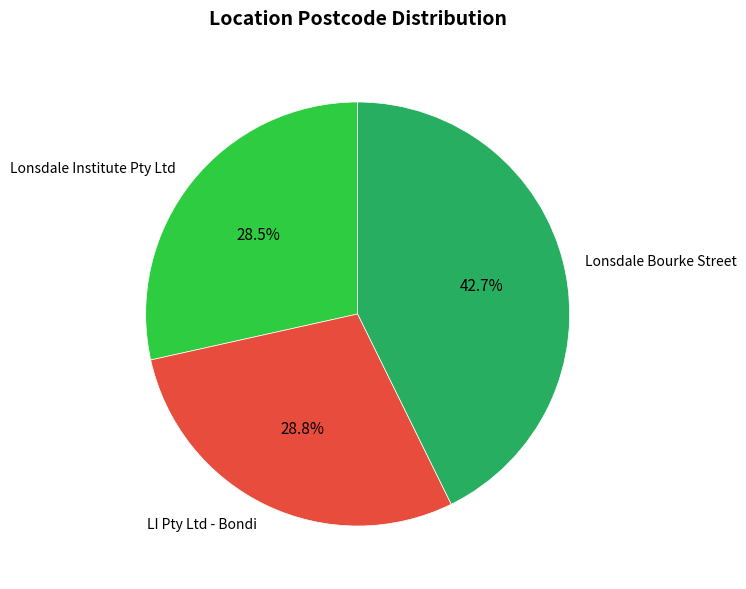

To the nearest percent, what is the combined percentage of LI Pty Ltd - Bondi and Lonsdale Bourke Street?

72%